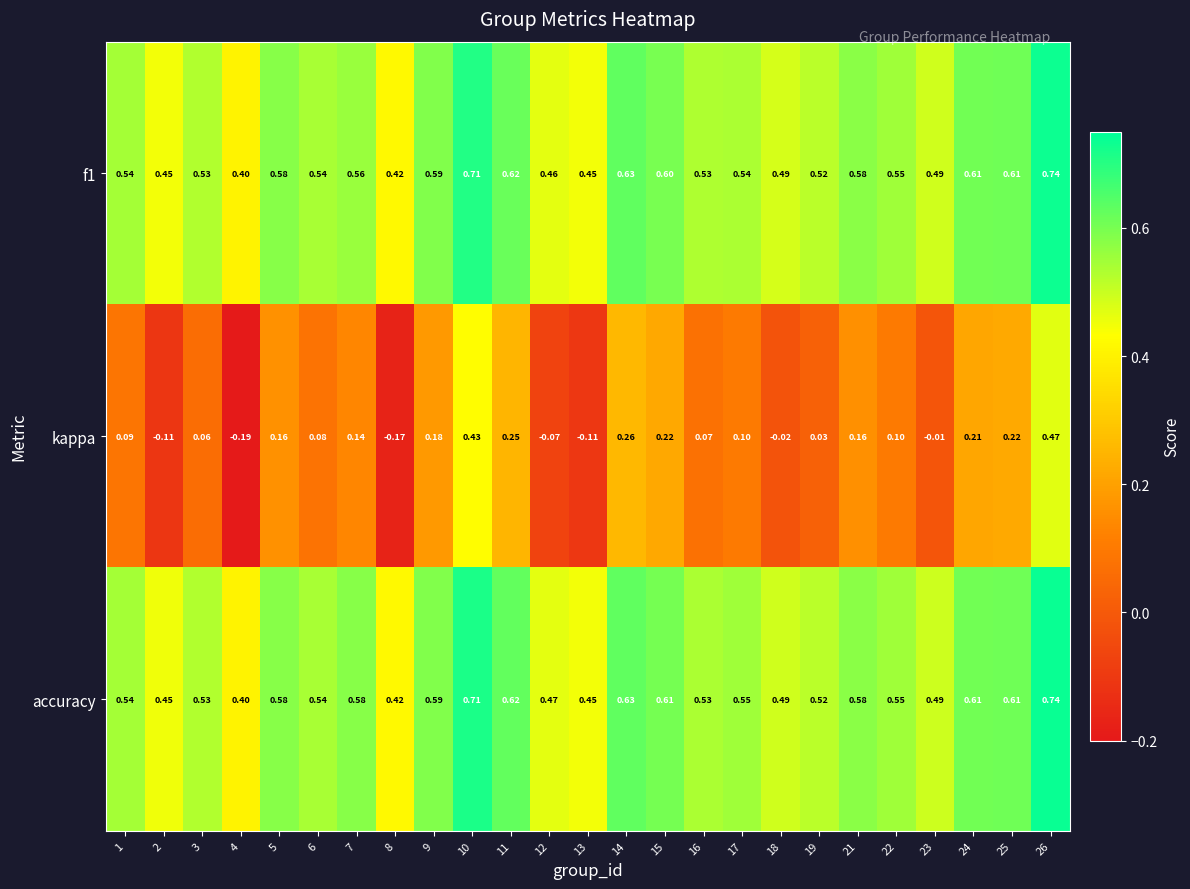

Which series changed the most between 4 and 15?

kappa